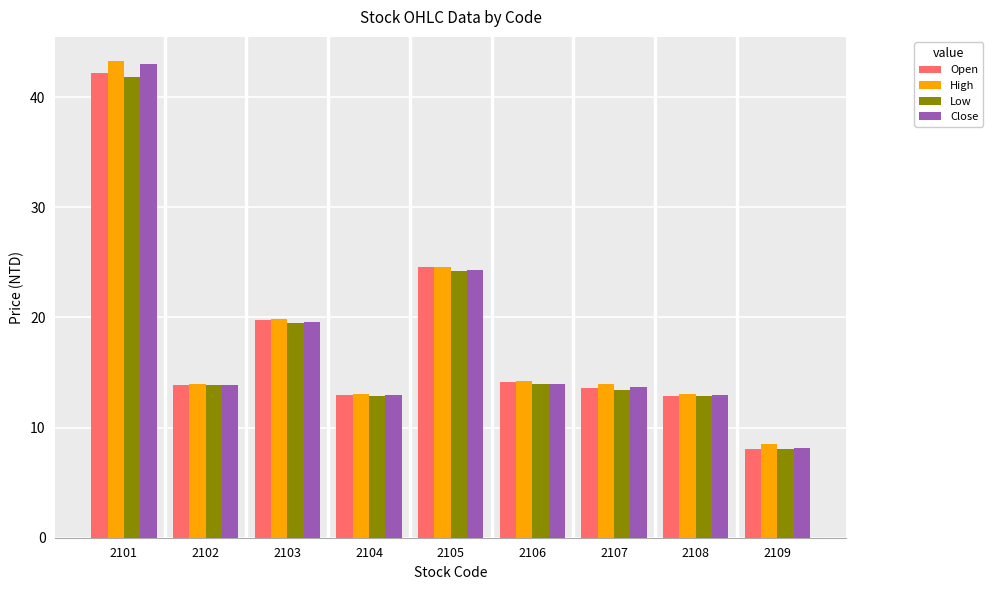

Read the Close value at 2104.

13.0